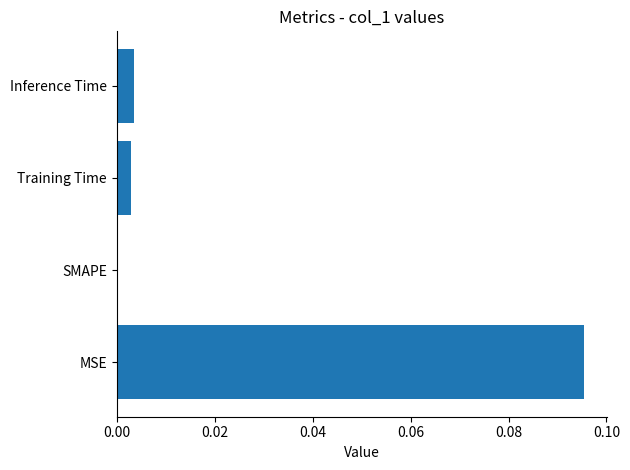

Between MSE and Inference Time, which is larger?

MSE